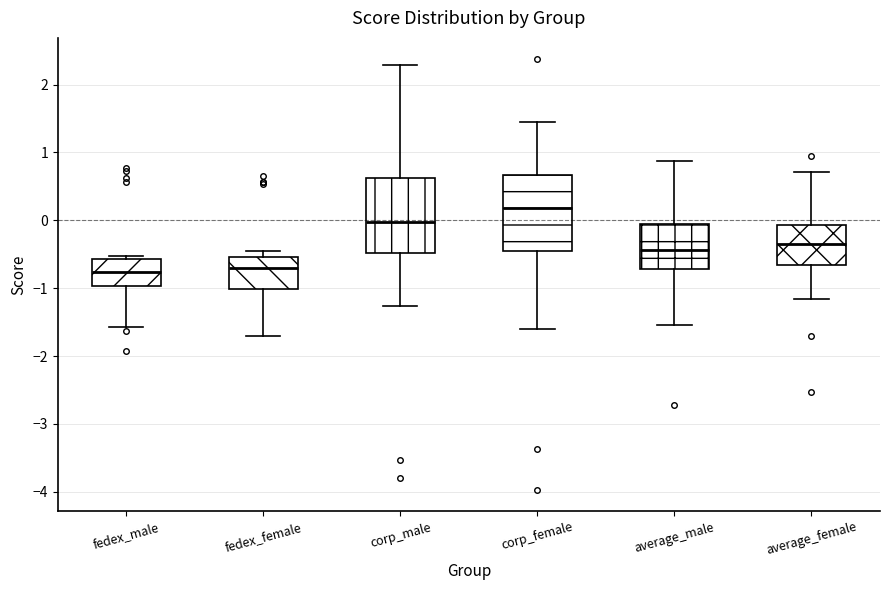

Where does the lower whisker of the box for corp_male end on the y-axis? The values are not printed on the chart, so give them approximately, as read against the axis.

-1.3